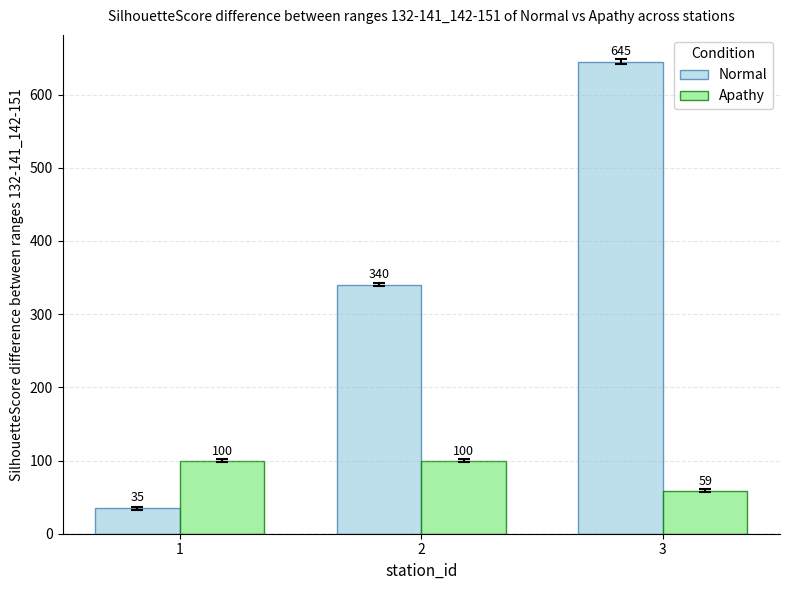

Rank the series by their maximum value, from lowest to highest.

Apathy, Normal